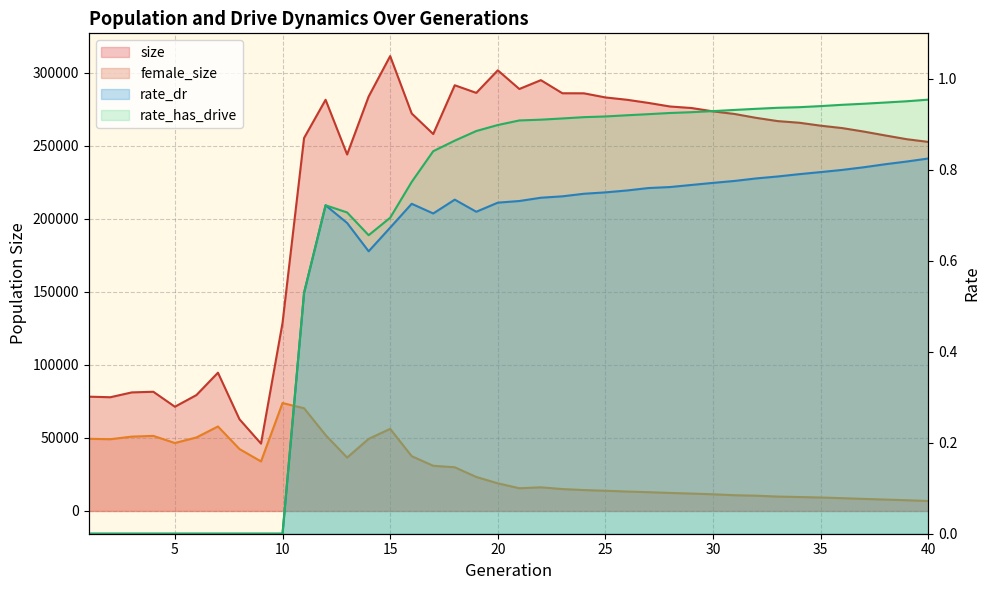

What is the average value of the rate_has_drive series?

0.7